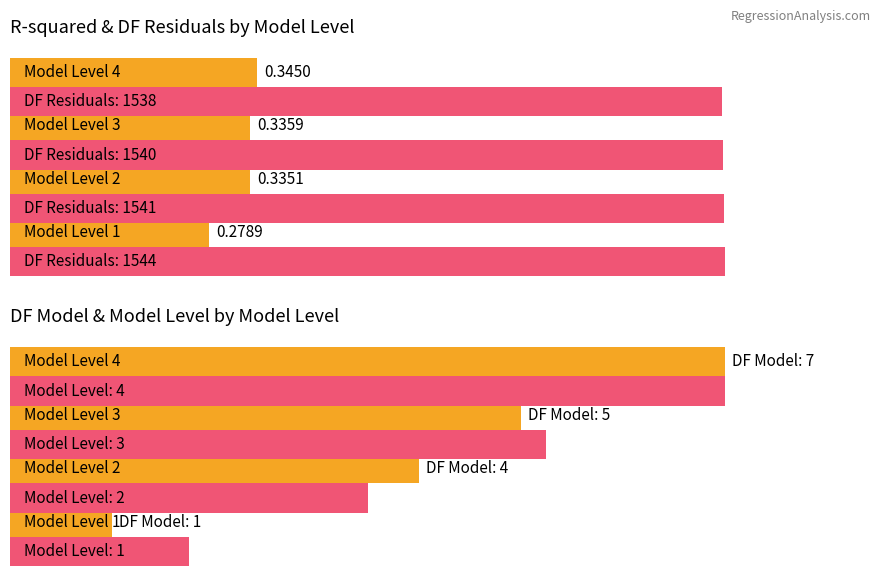

How many distinct data groups are displayed?

4